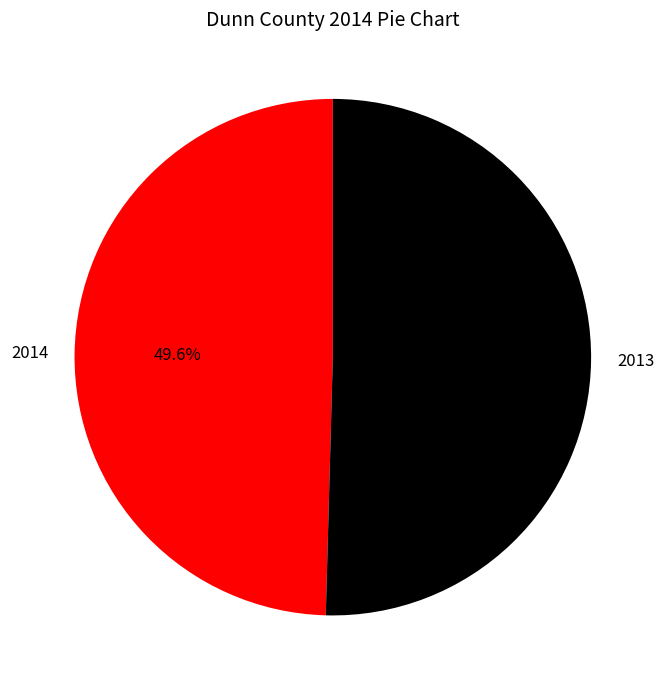

Does any single category account for the majority?

Yes